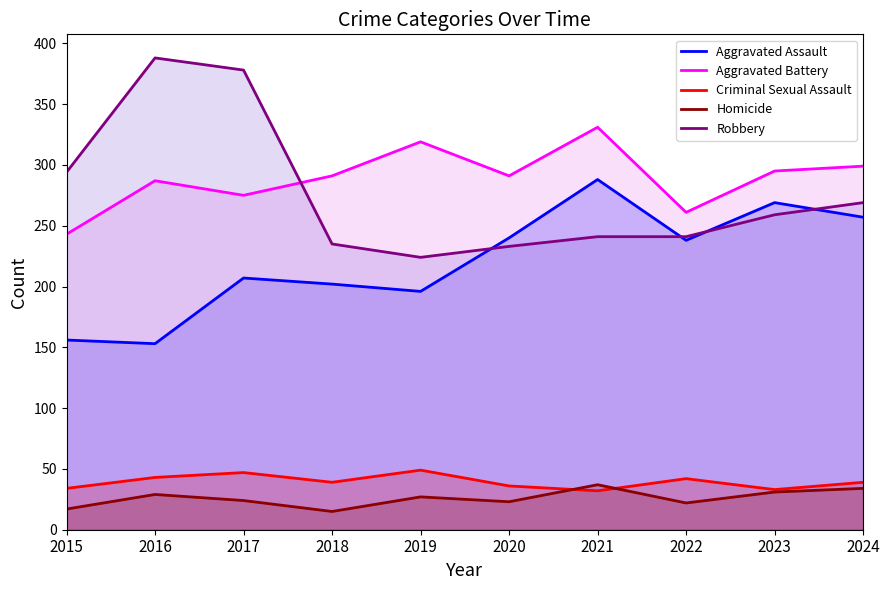

At 2023, list the series in order from largest to smallest.

Aggravated Battery, Aggravated Assault, Robbery, Criminal Sexual Assault, Homicide